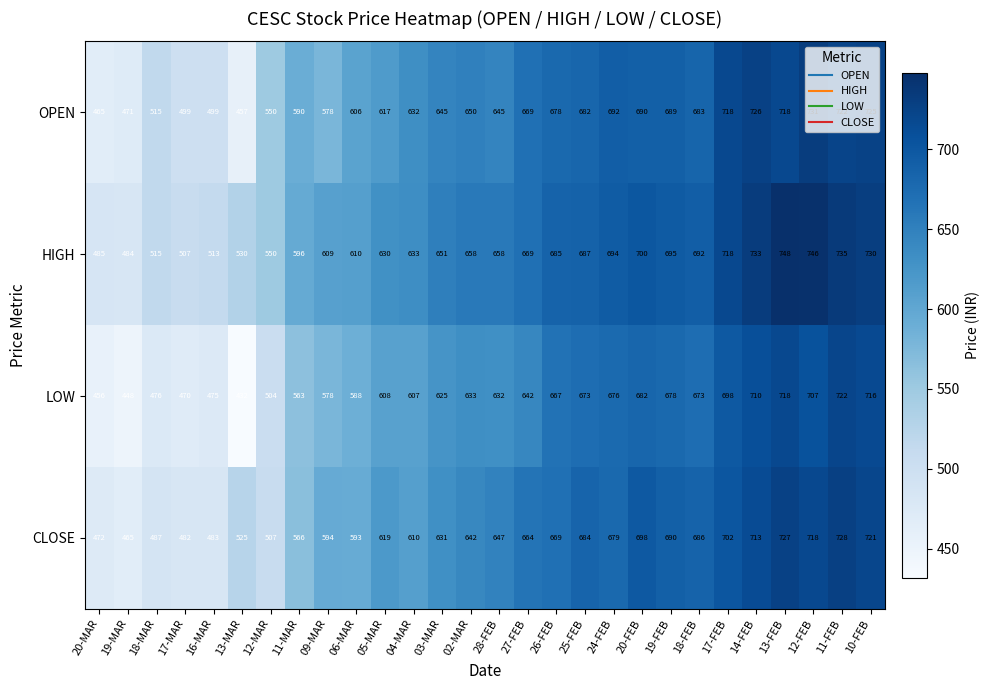

The value of LOW at 11-FEB is 313. True or false?

False